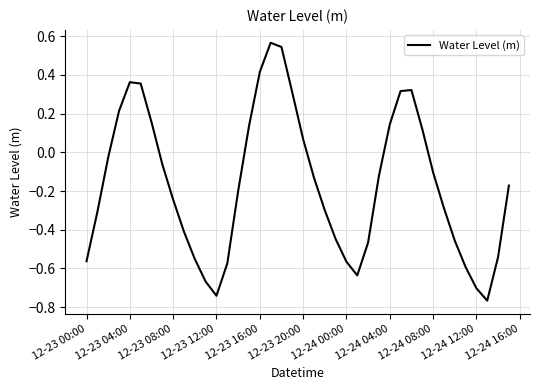

What is the difference between the maximum and minimum values?

1.3